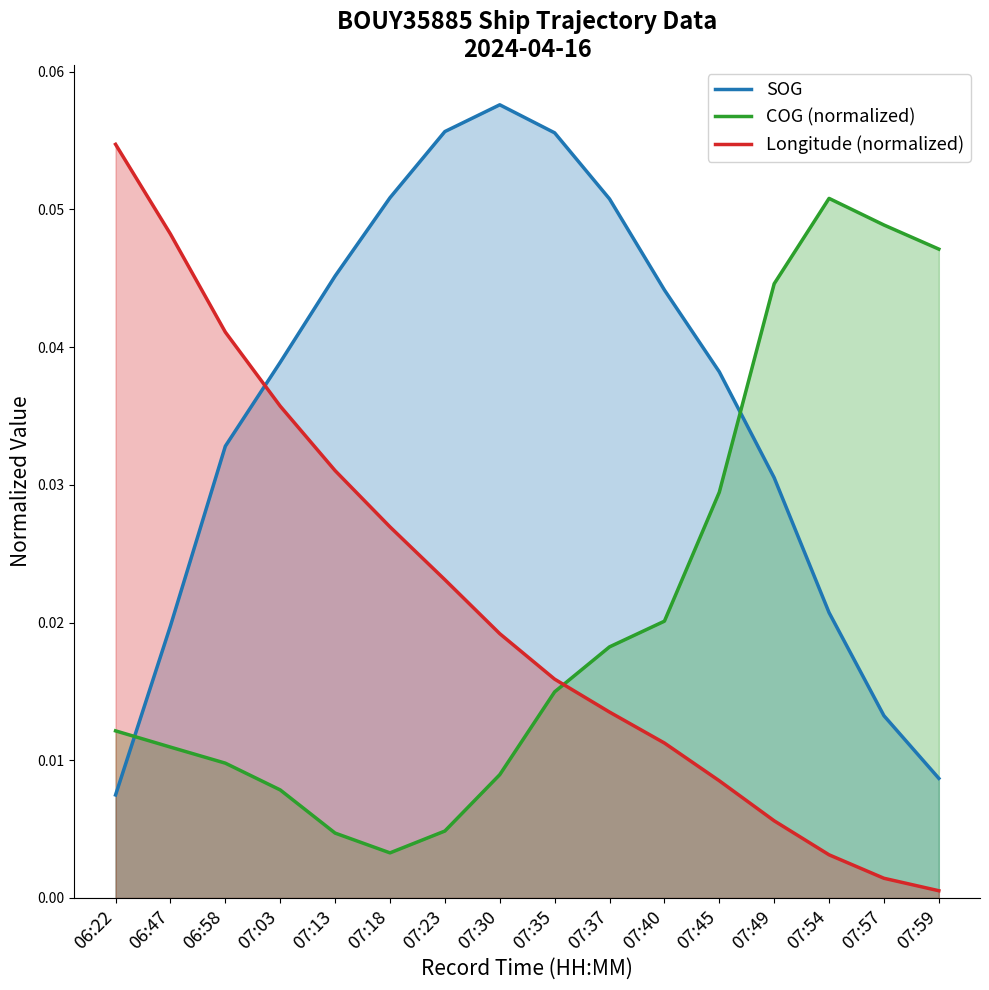

Between which two adjacent categories do SOG and Longitude (normalized) first intersect?

06:58 and 07:03